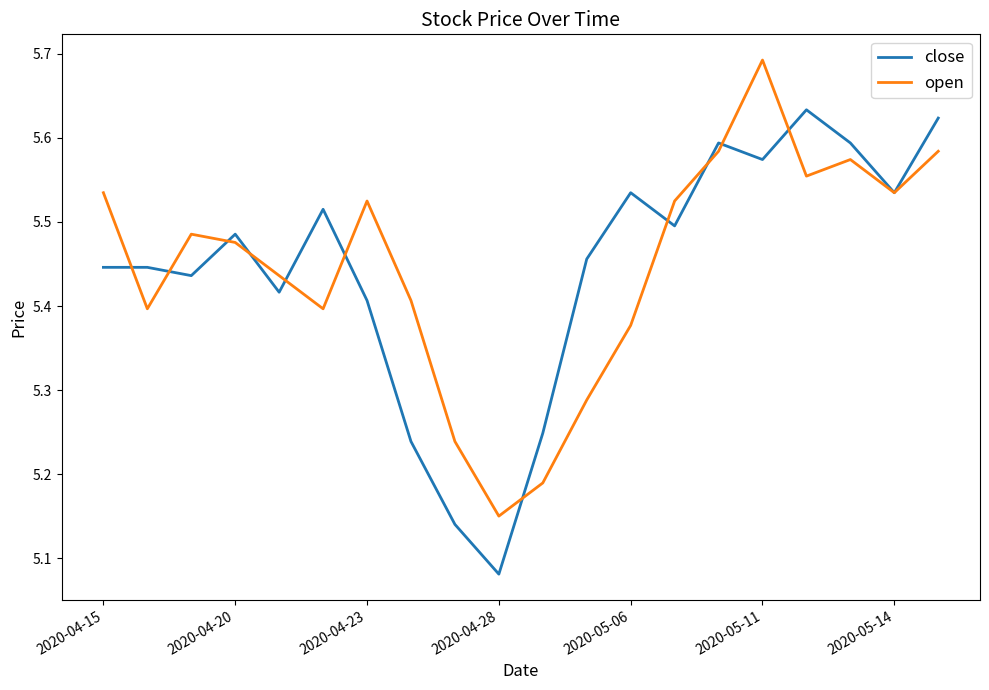

List the series in order of their peak value, highest first.

open, close